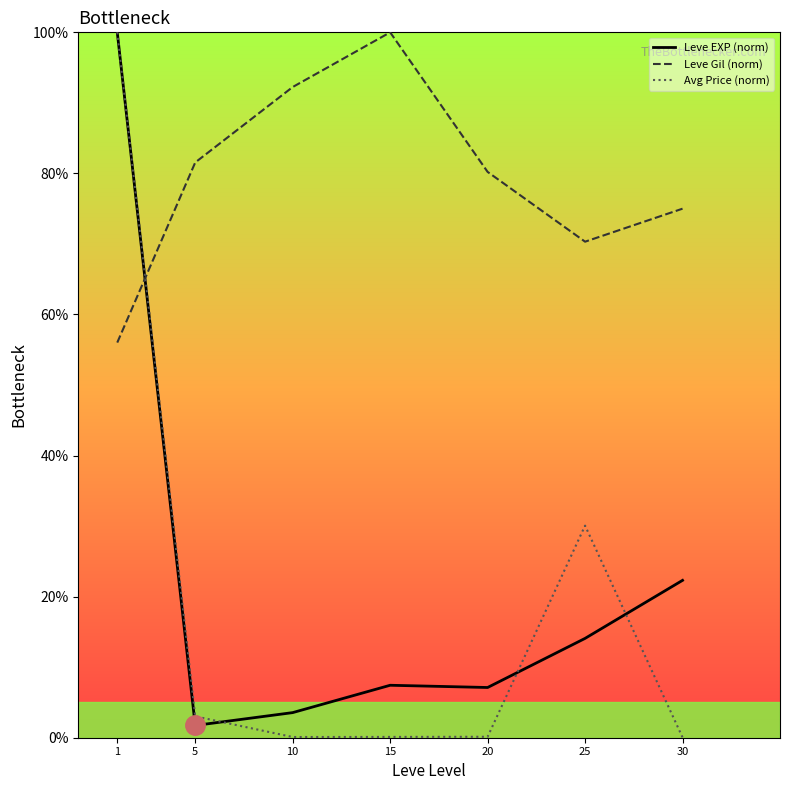

What is the difference between the maximum and minimum values in the Leve EXP (norm) series?

98.3